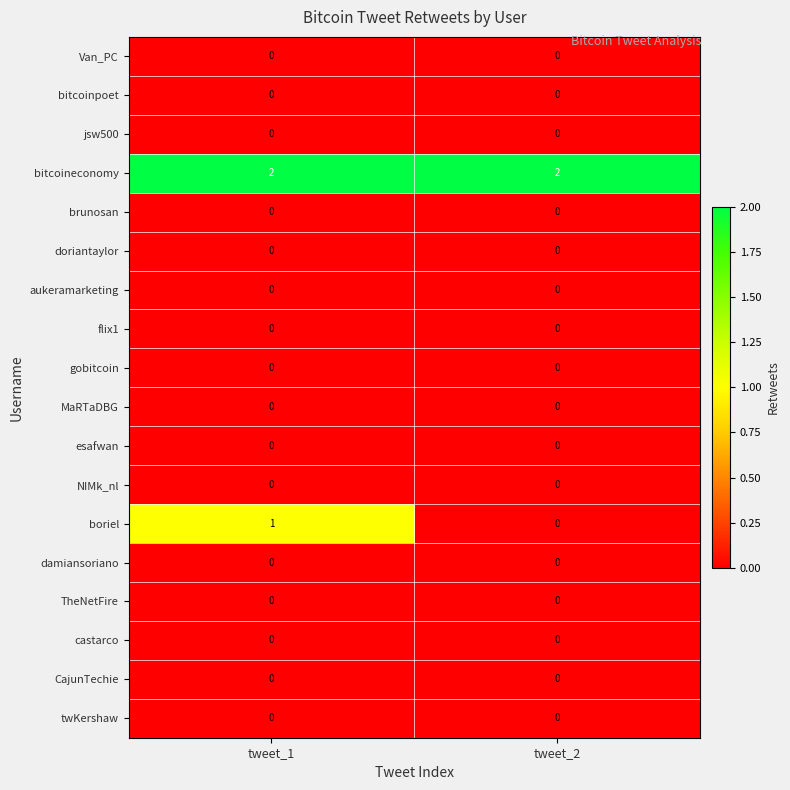

True or false: TheNetFire has a value of 0 at tweet_1.

True